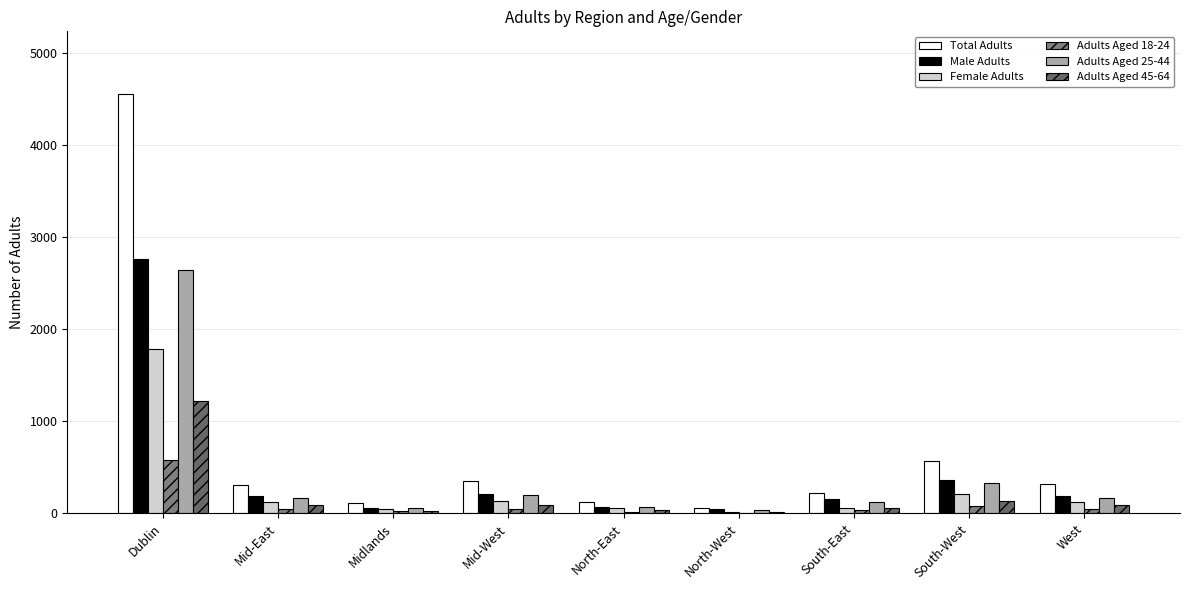

The value of Adults Aged 18-24 at Dublin is 122. True or false?

False